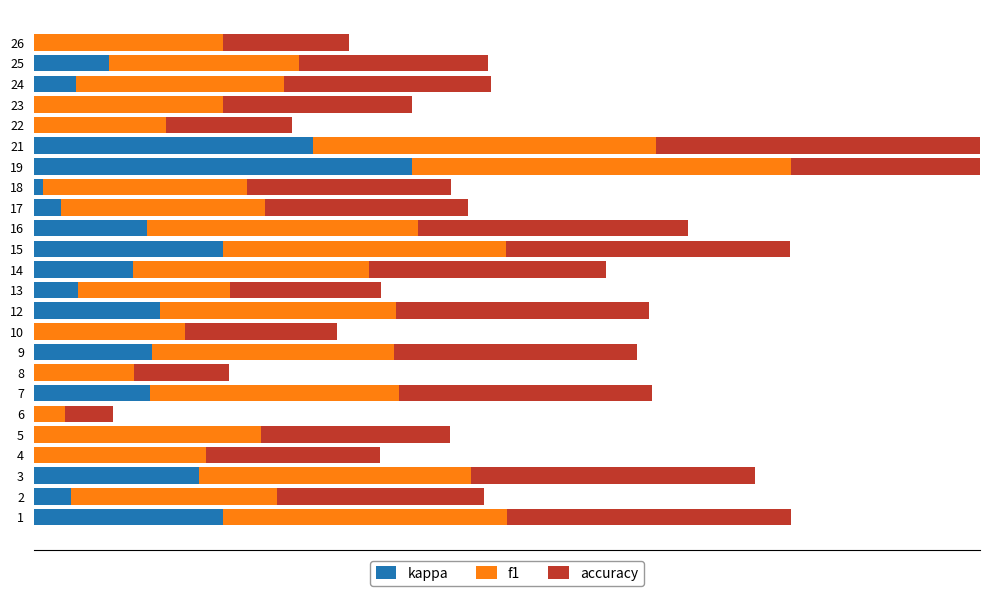

Reading left to right, transcribe all the data shown in this chart.

kappa: 0.5	0.1	0.4	0.0	0.0	0.0	0.3	0.0	0.3	0.0	0.3	0.1	0.3	0.5	0.3	0.1	0.0	1.0	0.7	0.0	0.0	0.1	0.2	0.0
f1: 0.8	0.5	0.7	0.5	0.6	0.1	0.7	0.3	0.6	0.4	0.6	0.4	0.6	0.7	0.7	0.5	0.5	1.0	0.9	0.4	0.5	0.6	0.5	0.5
accuracy: 0.8	0.5	0.8	0.5	0.5	0.1	0.7	0.2	0.6	0.4	0.7	0.4	0.6	0.8	0.7	0.5	0.5	1.0	0.9	0.3	0.5	0.5	0.5	0.3